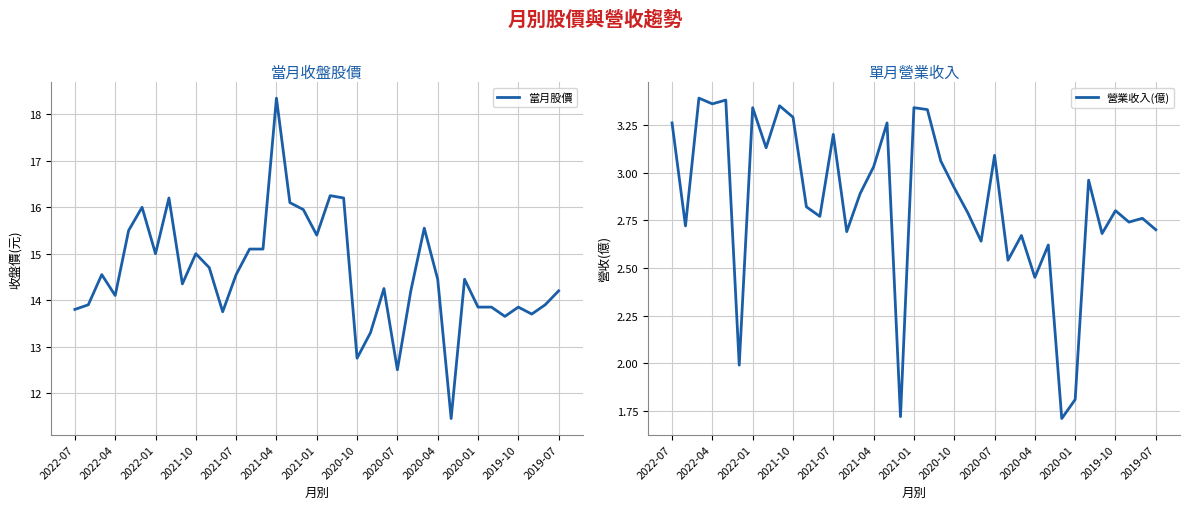

Is the value of 營業收入(億) at 2020-10 greater than the value of 當月股價 at 21?

No